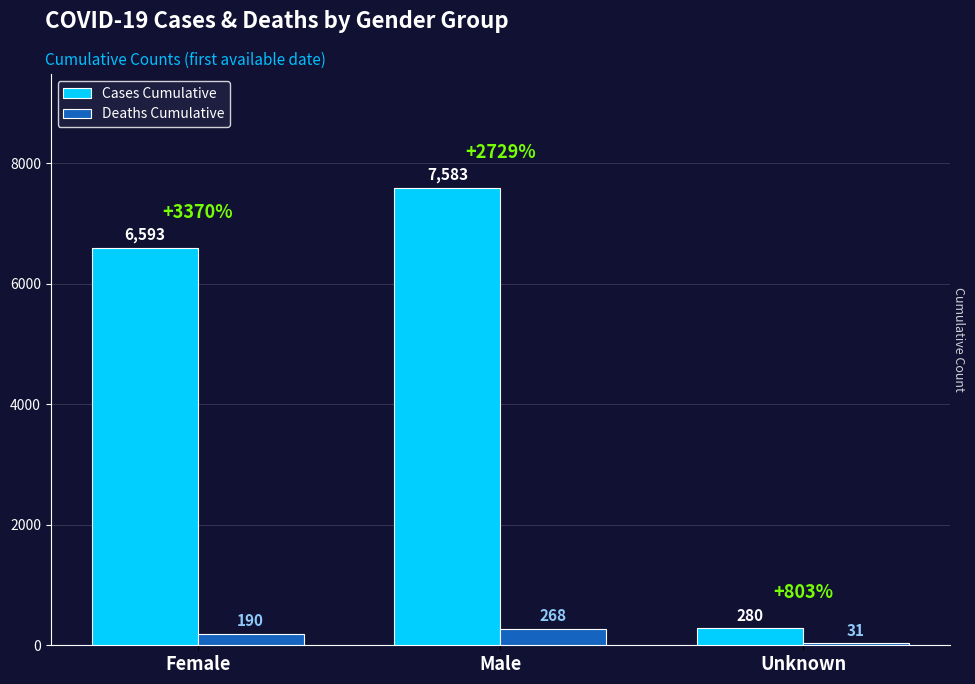

How many values in the Cases Cumulative series are below 6593?

1